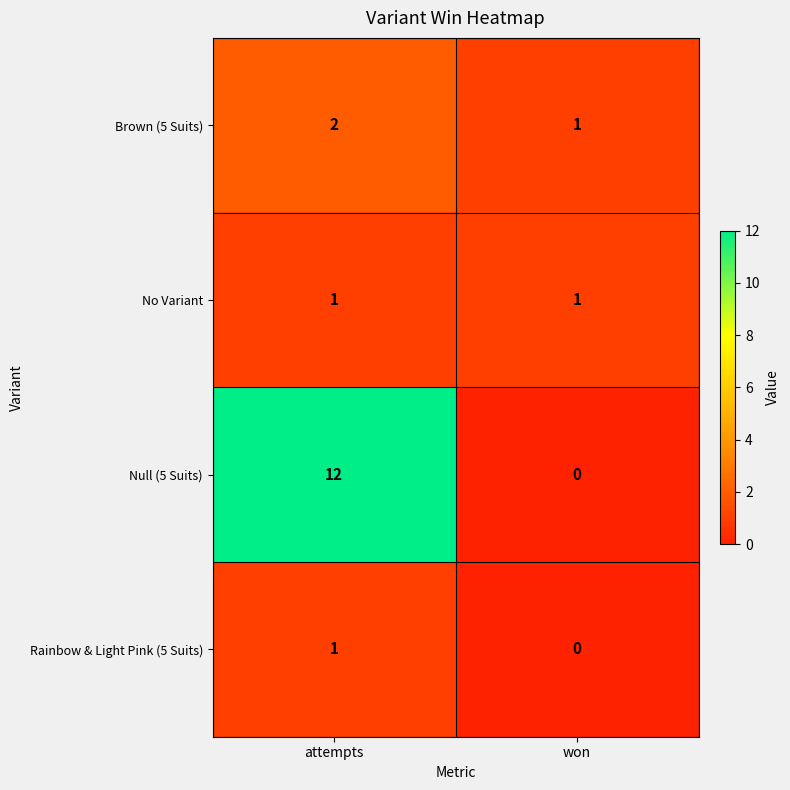

What is the difference between the highest and lowest values at attempts?

11